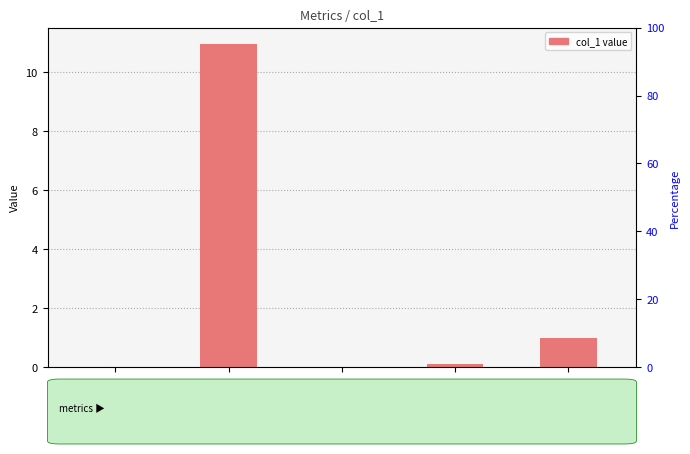

What position from the right is SMAPE?

3